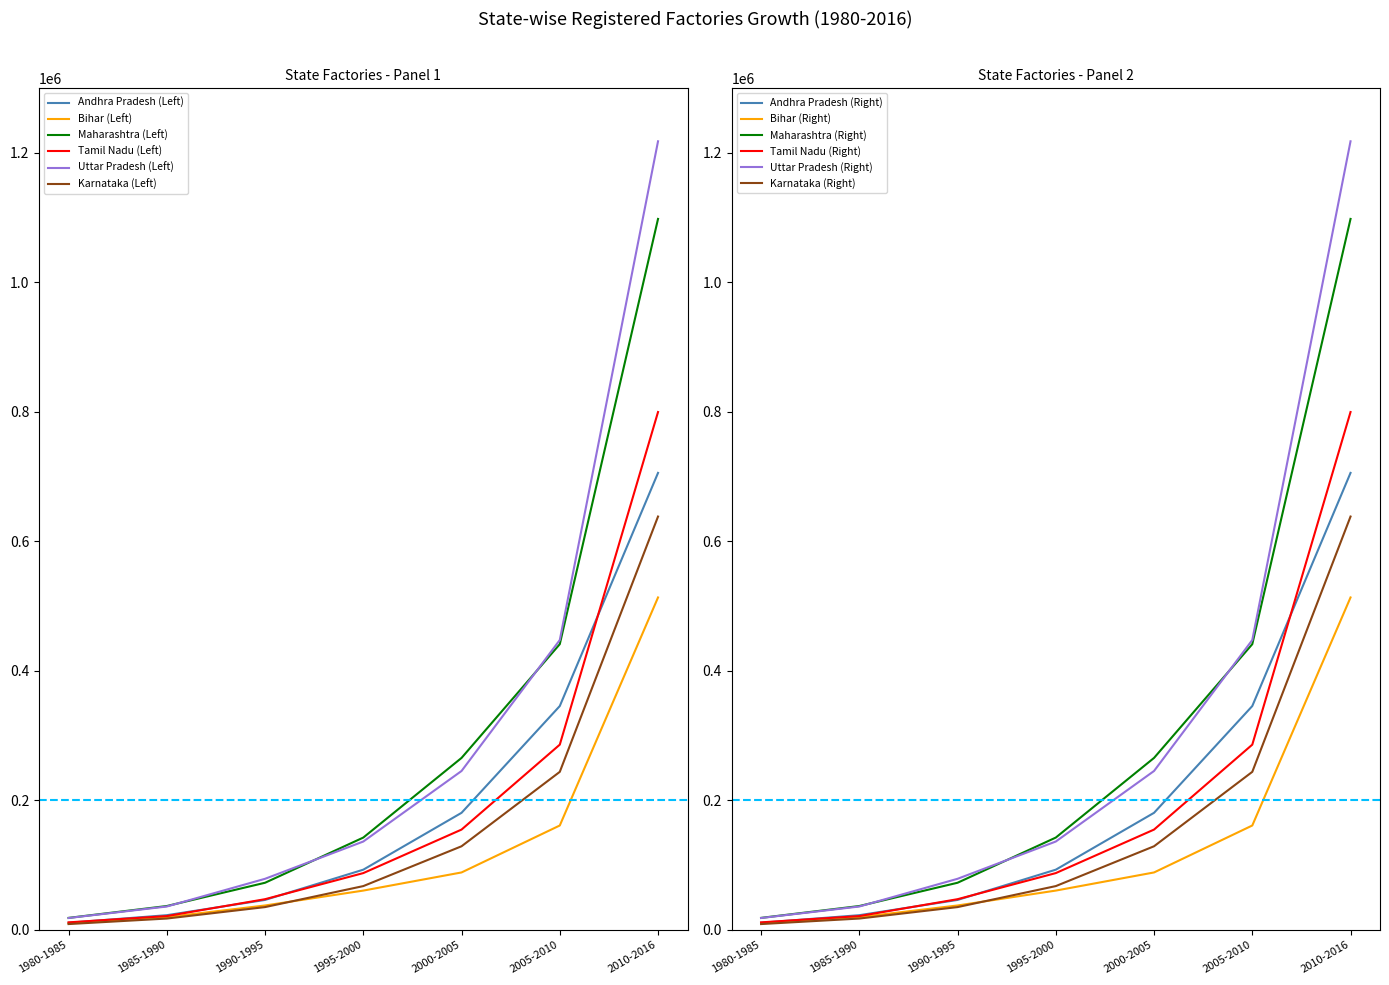

At which category is the sum across all series the highest?

2010-2016